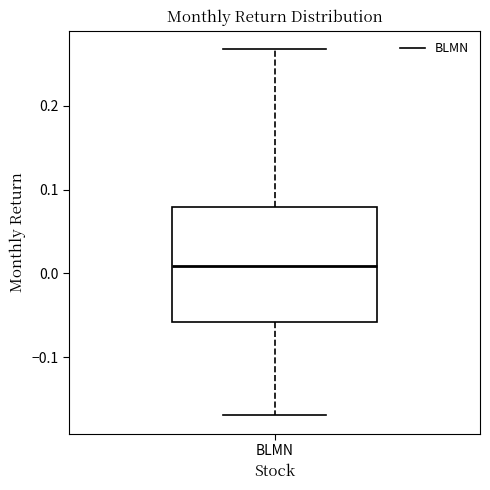

Where is the upper edge of the box for BLMN on the y-axis? The values are not printed on the chart, so give them approximately, as read against the axis.

0.08